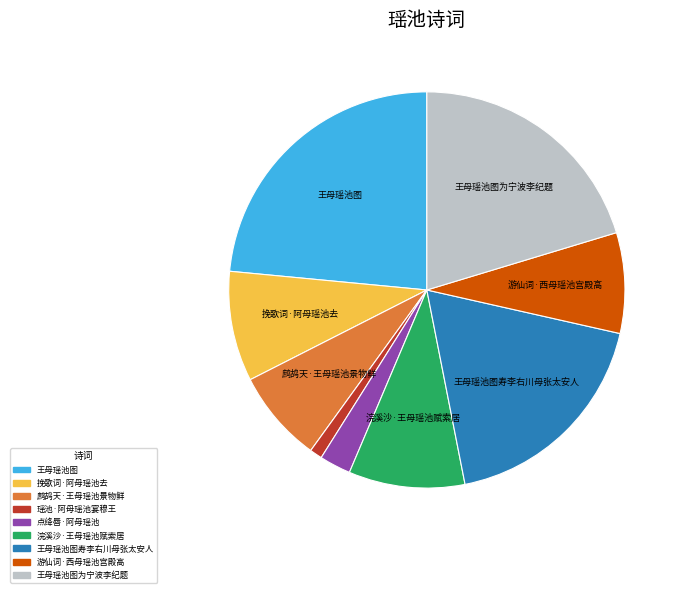

Is there a majority slice in this chart?

No